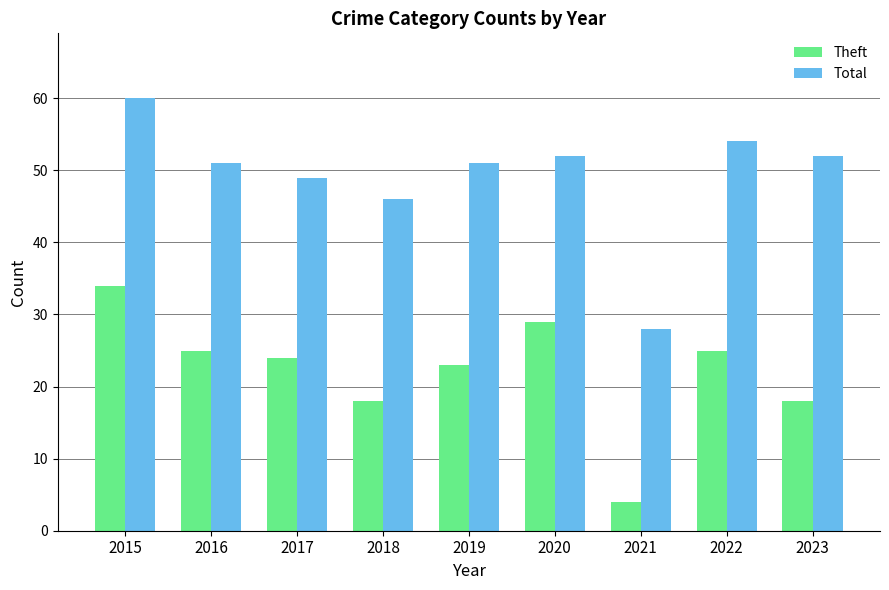

Between 2017 and 2021, which series saw the biggest shift?

Total